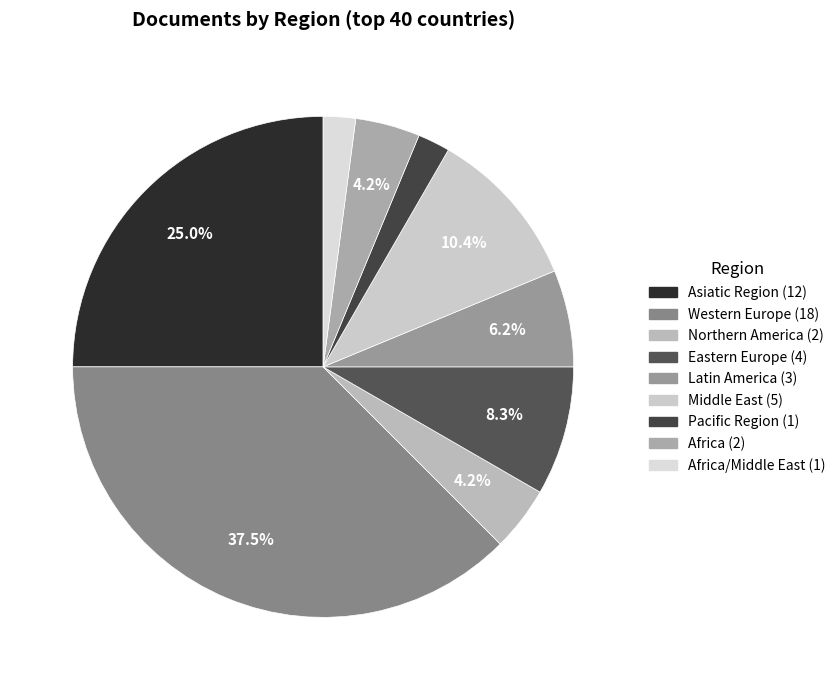

Which category has the smallest portion of the pie?

Pacific Region